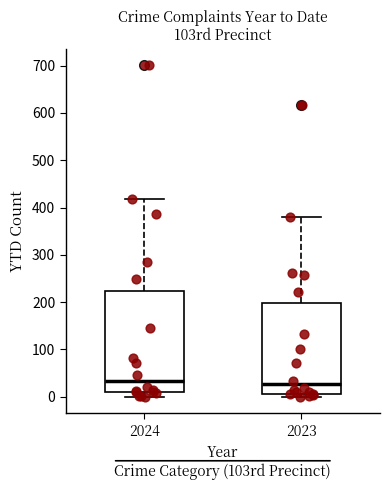

Where does the lower whisker of the box at x = 2024 end on the y-axis? The values are not printed on the chart, so give them approximately, as read against the axis.

0